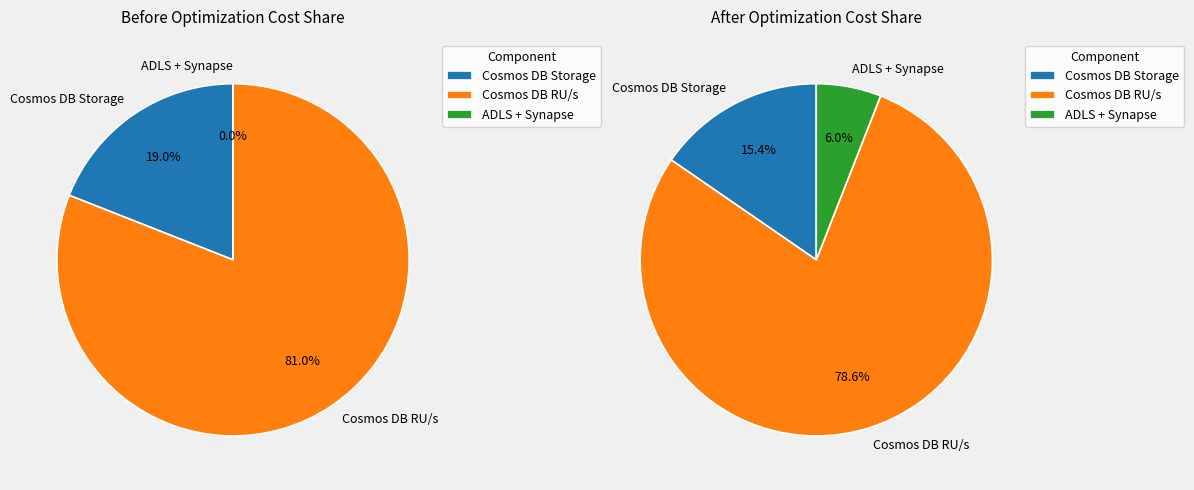

Rank the series by their maximum value, from lowest to highest.

After Optimization (INR), Before Optimization (INR)